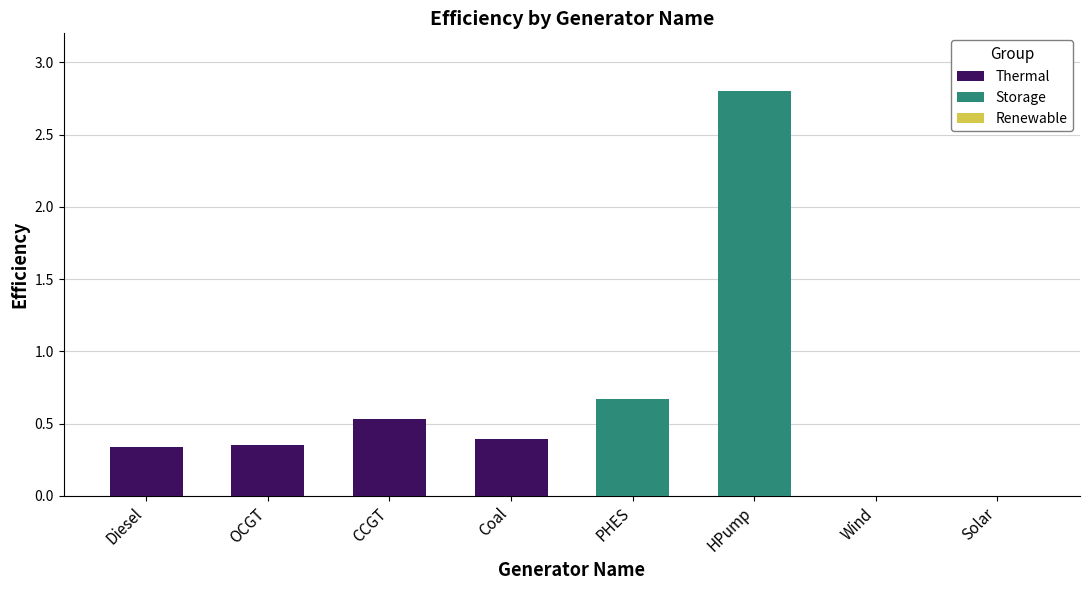

What is the sum of all Thermal values?

1.6